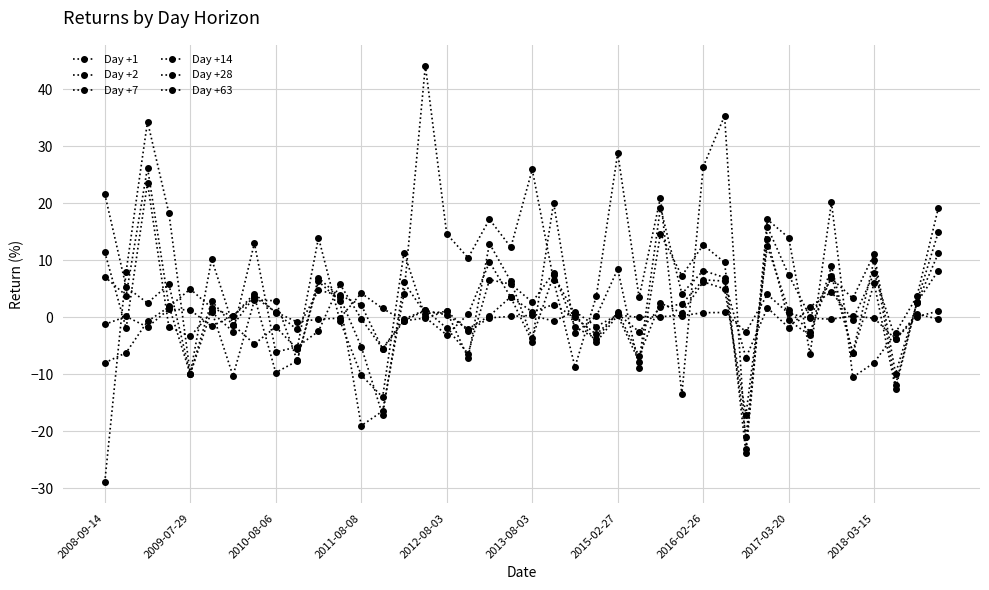

At how many categories does at least one series exceed 36?

1